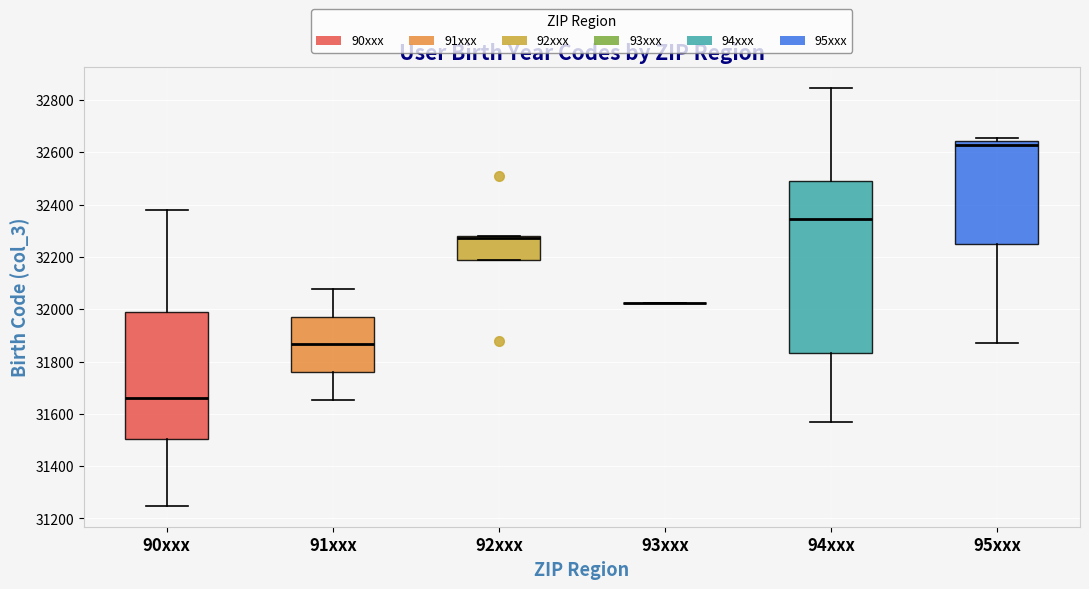

Where does the median line of the box for 94xxx sit on the y-axis? The values are not printed on the chart, so give them approximately, as read against the axis.

32340